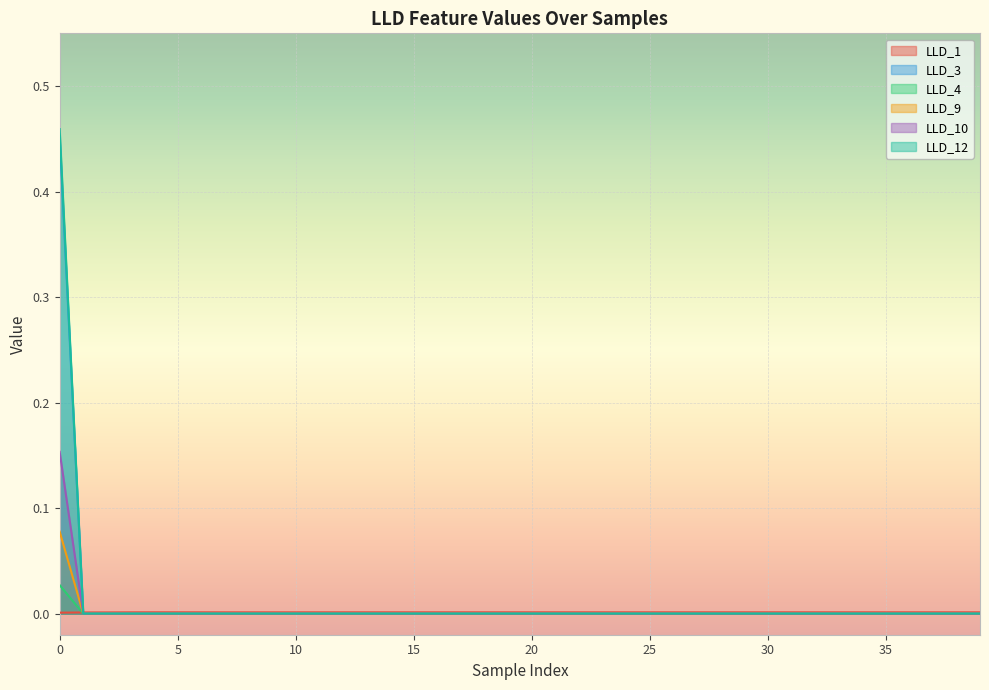

True or false: LLD_3 has a value of 0.2 at 3.

False